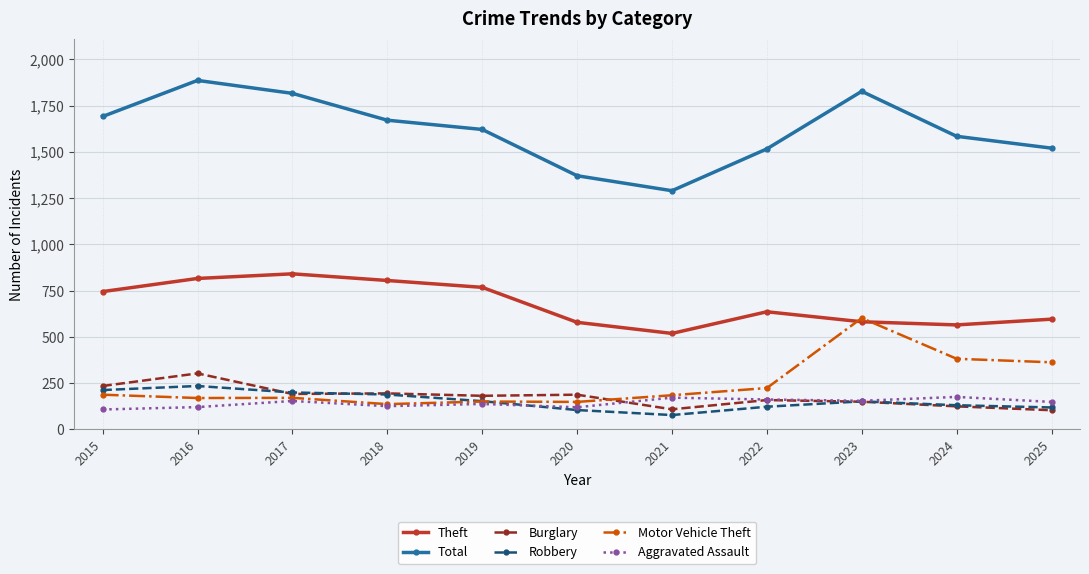

The value of Robbery at 2016 is 345. True or false?

False